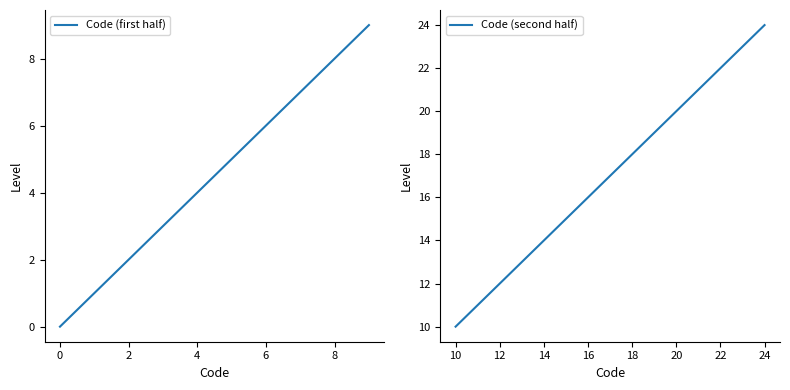

What is the minimum value for Code (second half)?

10